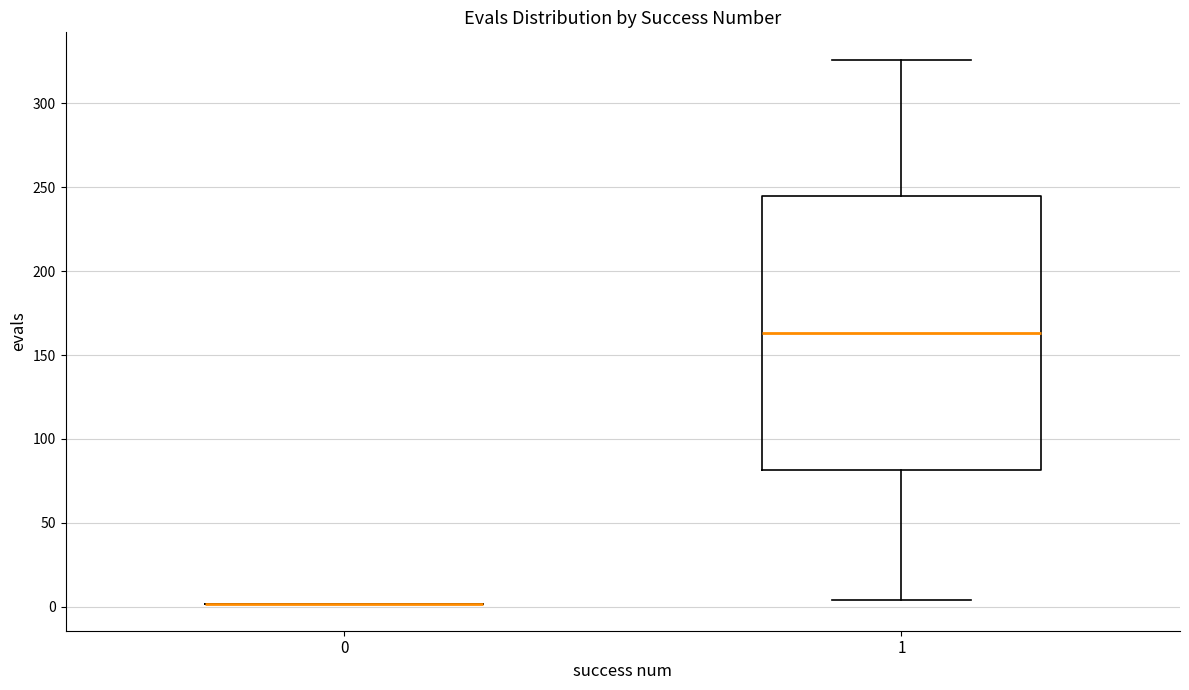

Reading left to right, transcribe this box plot: for each box, give where its median line is, the range the box spans, and where its two whiskers end, as read against the y-axis. The values are not printed on the chart, so give them approximately, as read against the axis.

0: box collapsed to a line at 0, whiskers 0 to 0
1: median 165, box 80 to 245, whiskers 5 to 325